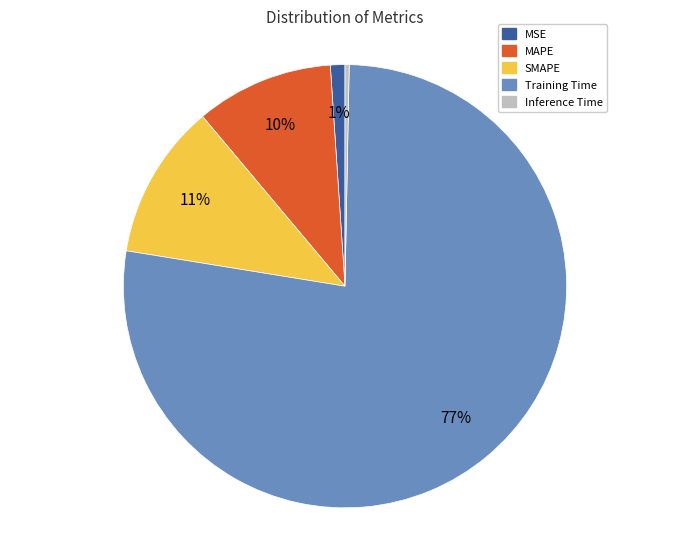

How many segments does this pie chart have?

5